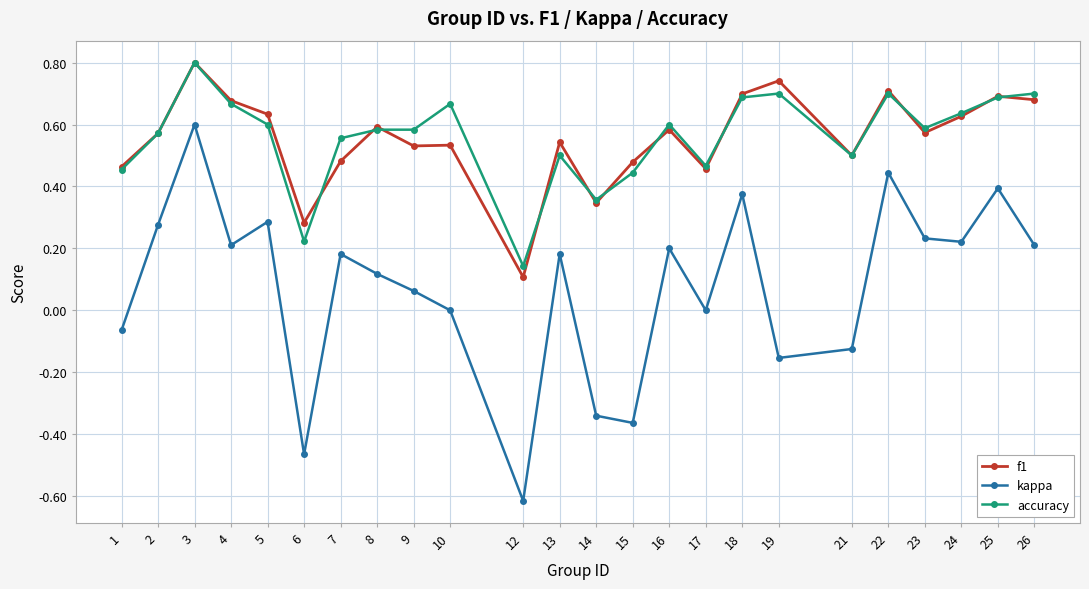

At which label does f1 reach its minimum?

12